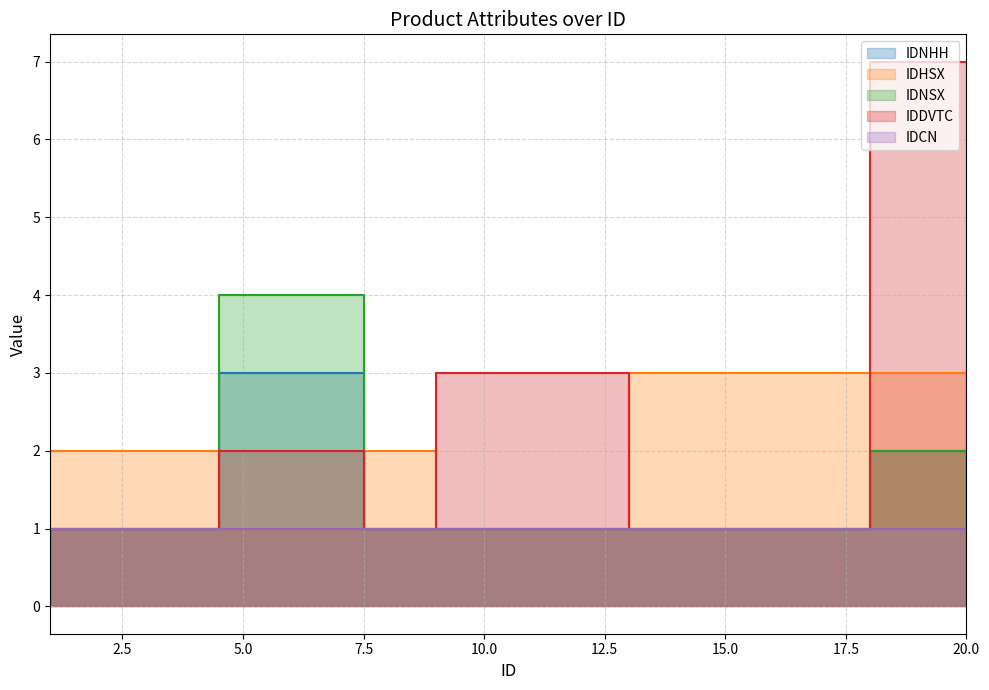

What is the difference between the highest and lowest values at 10?

2